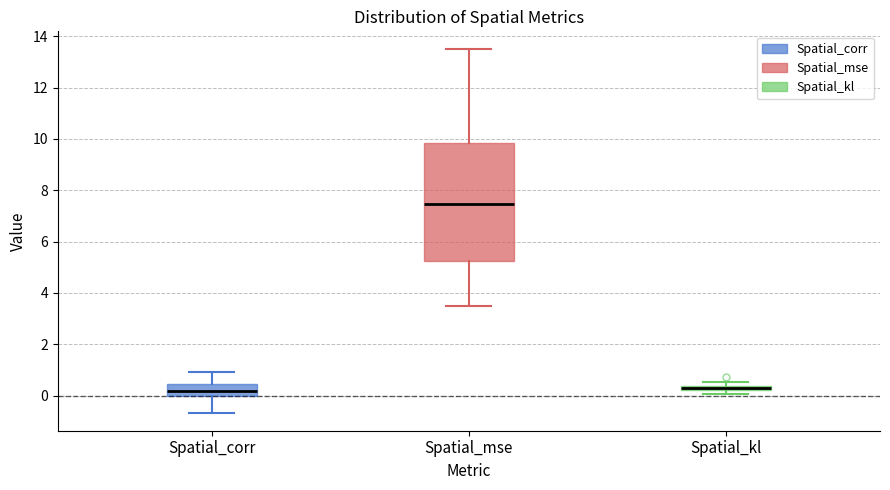

Which box is the tallest, from its lower edge to its upper edge?

Spatial_mse